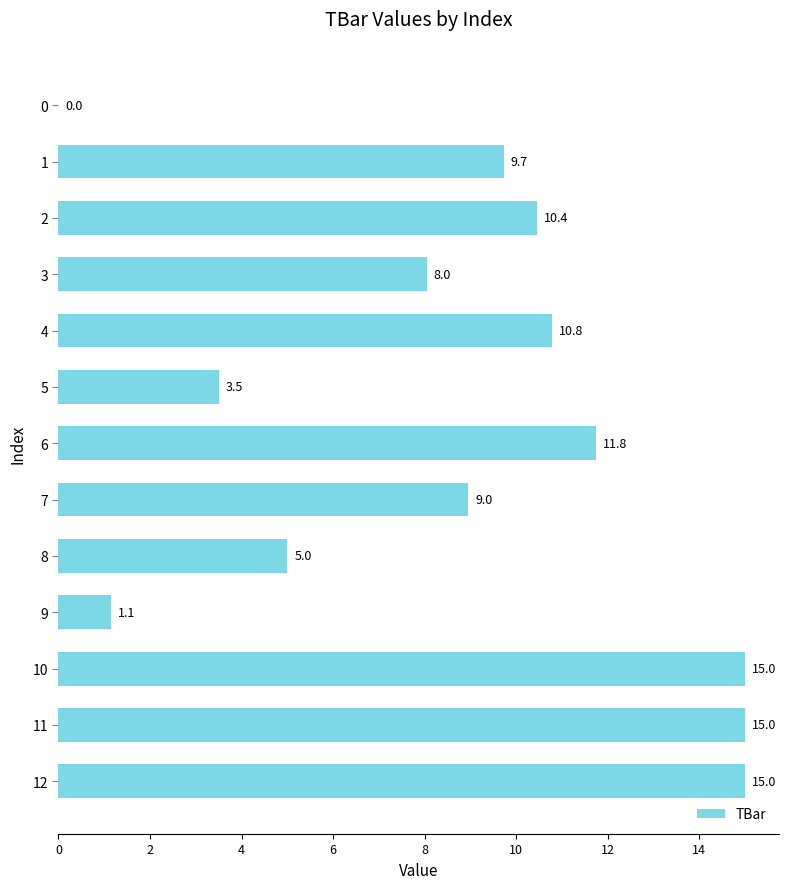

What is the change in value from 8 to 6?

+6.8